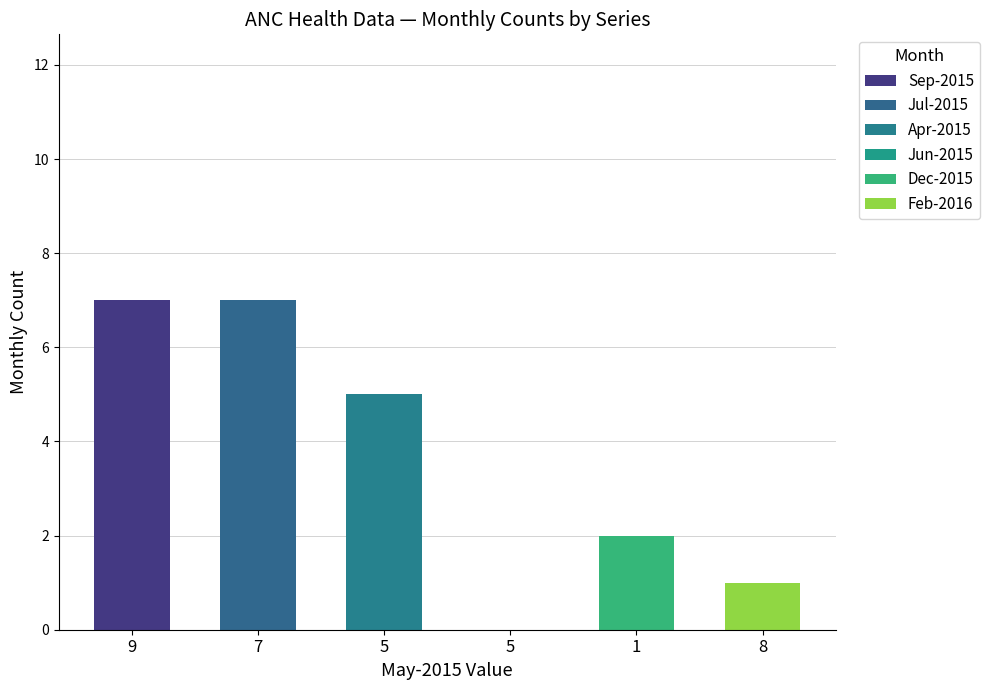

Which series changed the most between 9 and 7?

Sep-2015